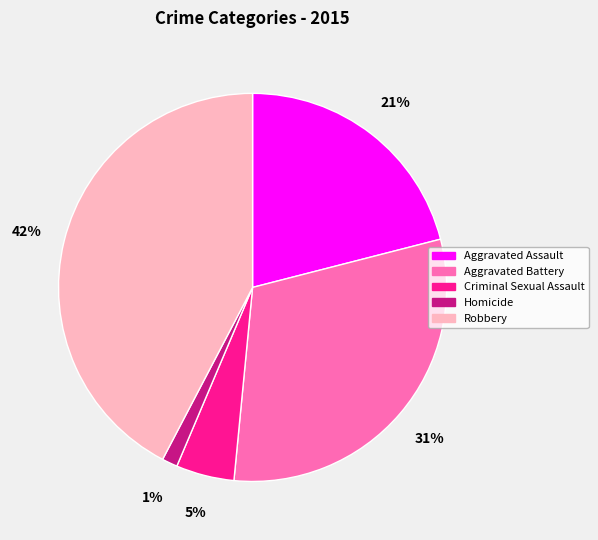

To the nearest percent, what is the combined percentage of Criminal Sexual Assault and Aggravated Assault?

26%